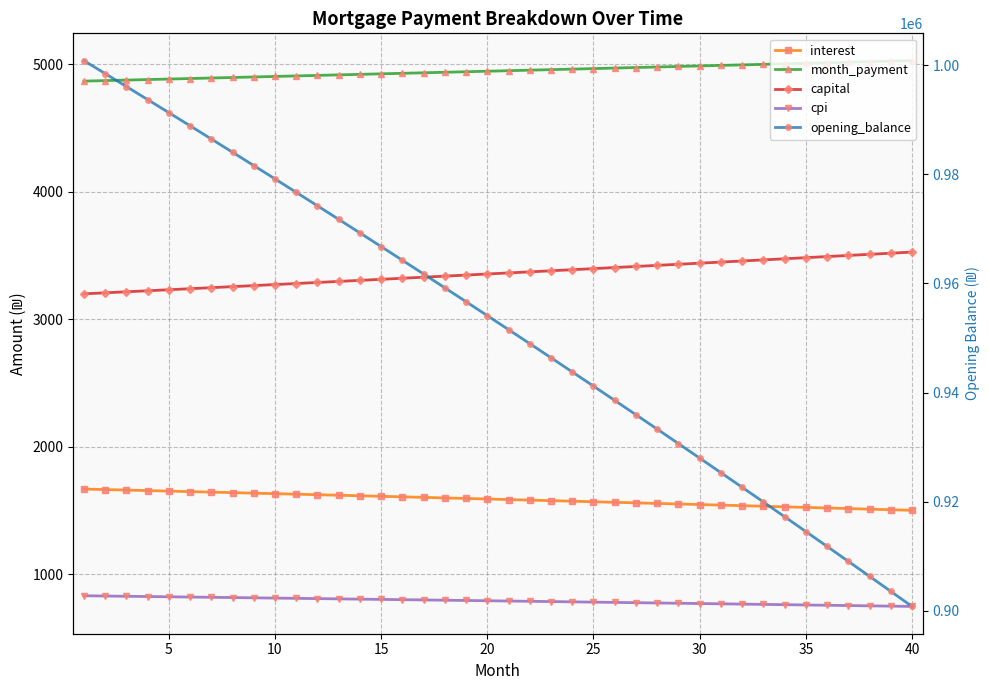

True or false: interest has more than 1 points higher than both neighbors.

False